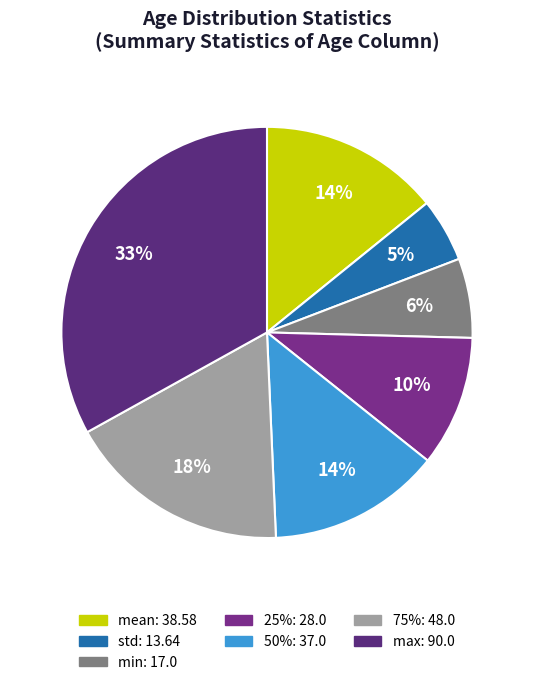

Rank the categories by value from lowest to highest.

std, min, 25%, 50%, mean, 75%, max